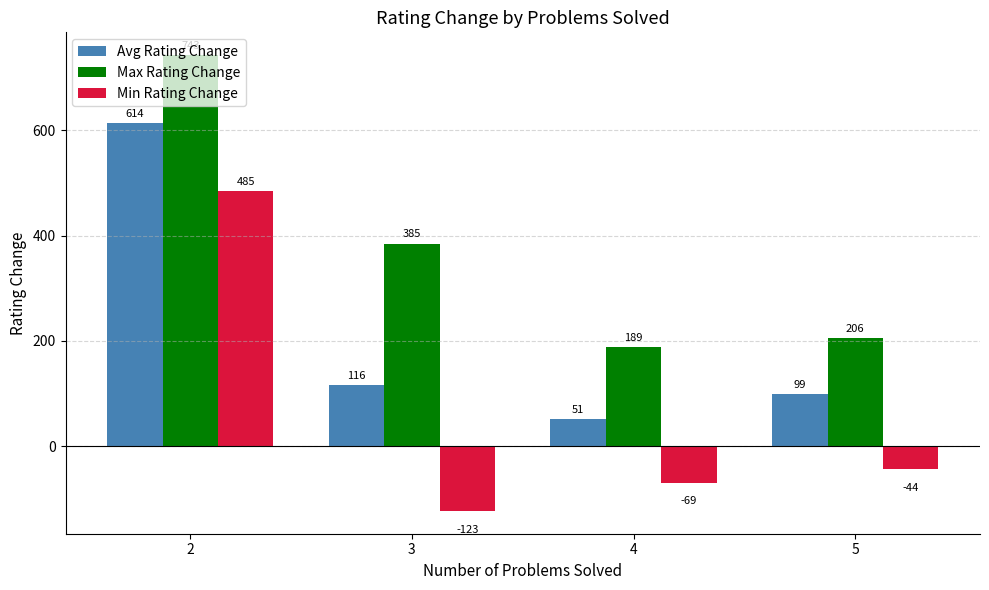

At which label does Avg Rating Change first exceed 116?

2